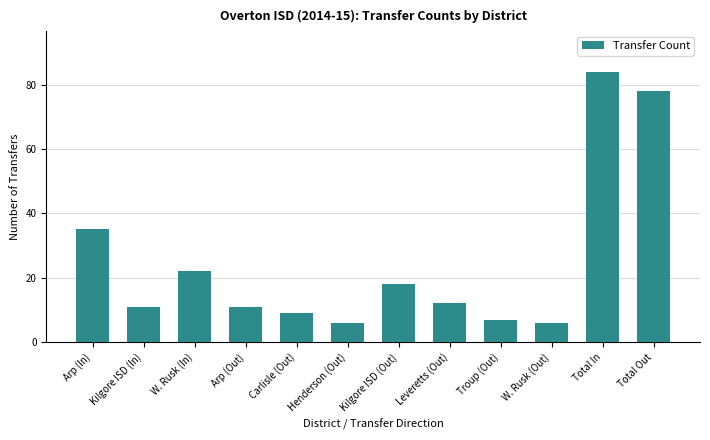

What is the change in value from Leveretts (Out) to Troup (Out)?

-5